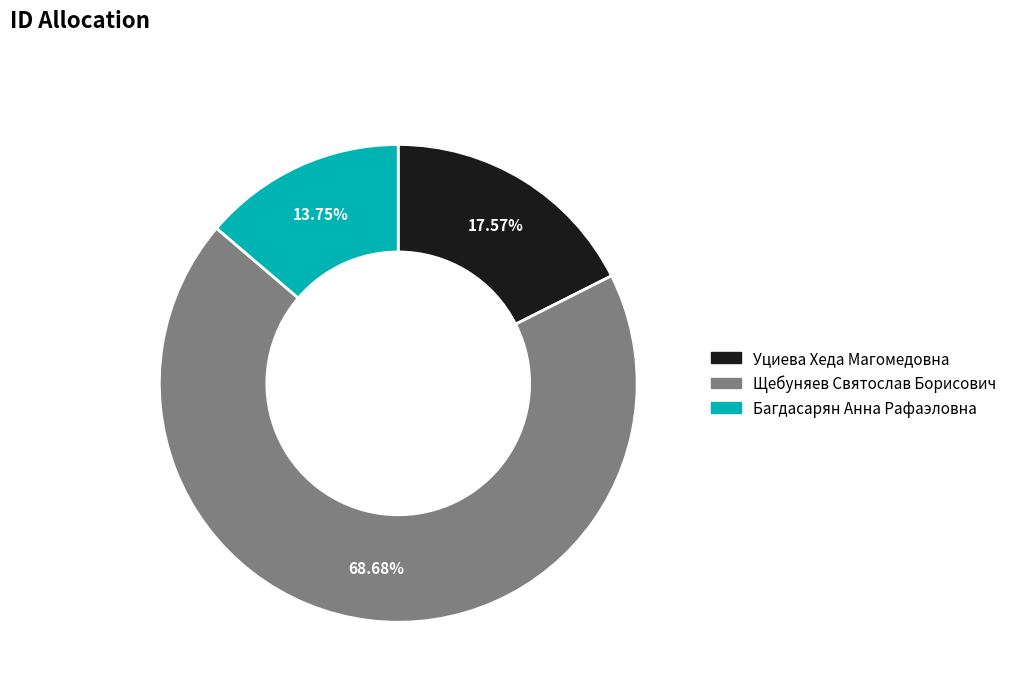

To the nearest percent, what is the difference between the Уциева Хеда Магомедовна and Щебуняев Святослав Борисович slice percentages?

51%